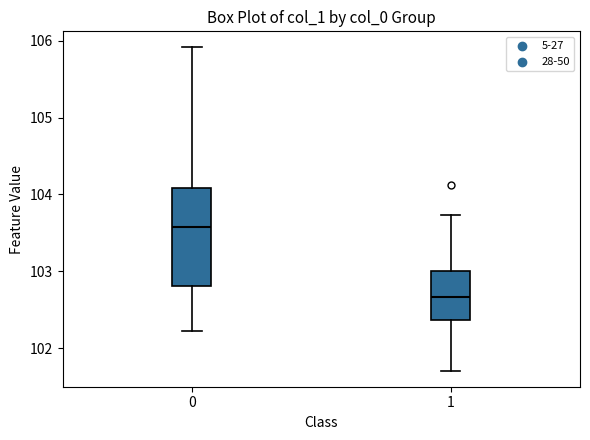

Reading left to right, transcribe this box plot: for each box, give where its median line is, the range the box spans, and where its two whiskers end, as read against the y-axis. The values are not printed on the chart, so give them approximately, as read against the axis.

0: median 103.6, box 102.8 to 104.1, whiskers 102.2 to 105.9
1: median 102.7, box 102.4 to 103.0, whiskers 101.7 to 103.7